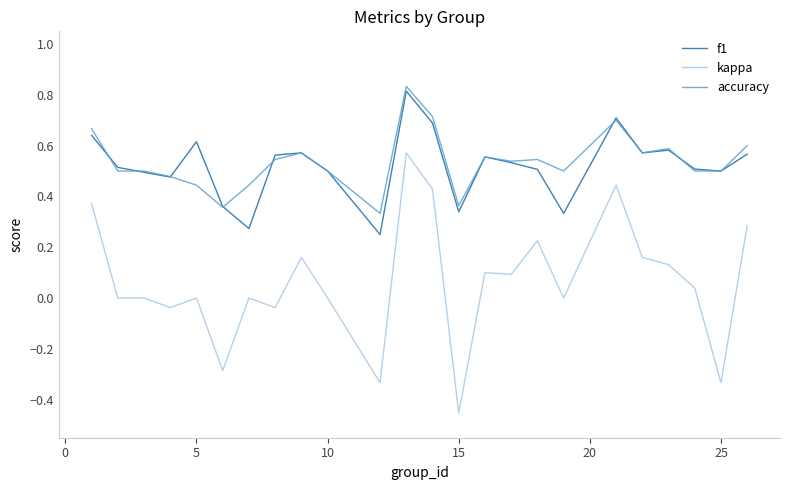

True or false: kappa and accuracy intersect in this chart.

False